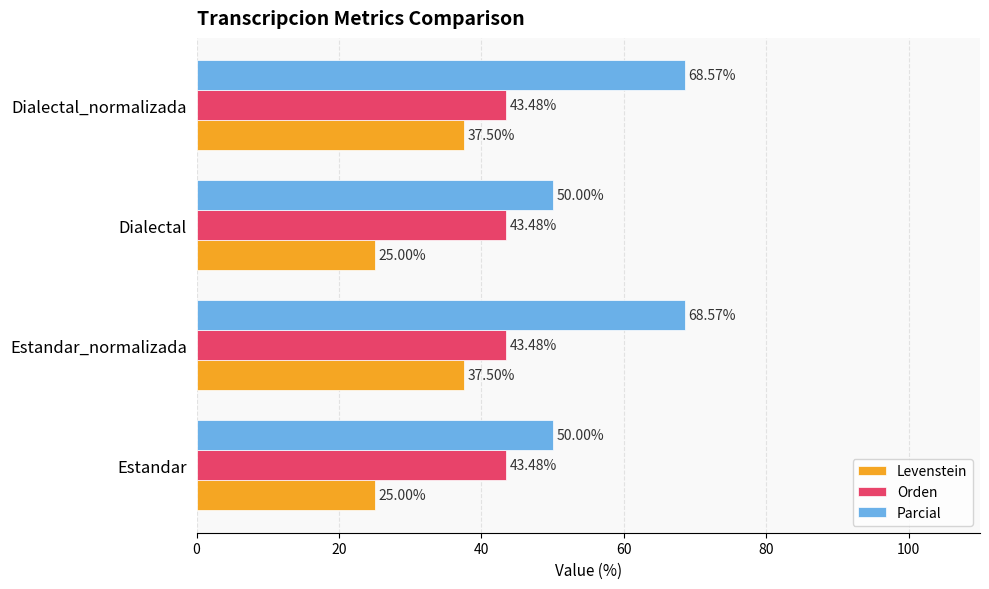

What is the spread (max minus min) of values at Estandar?

25.0